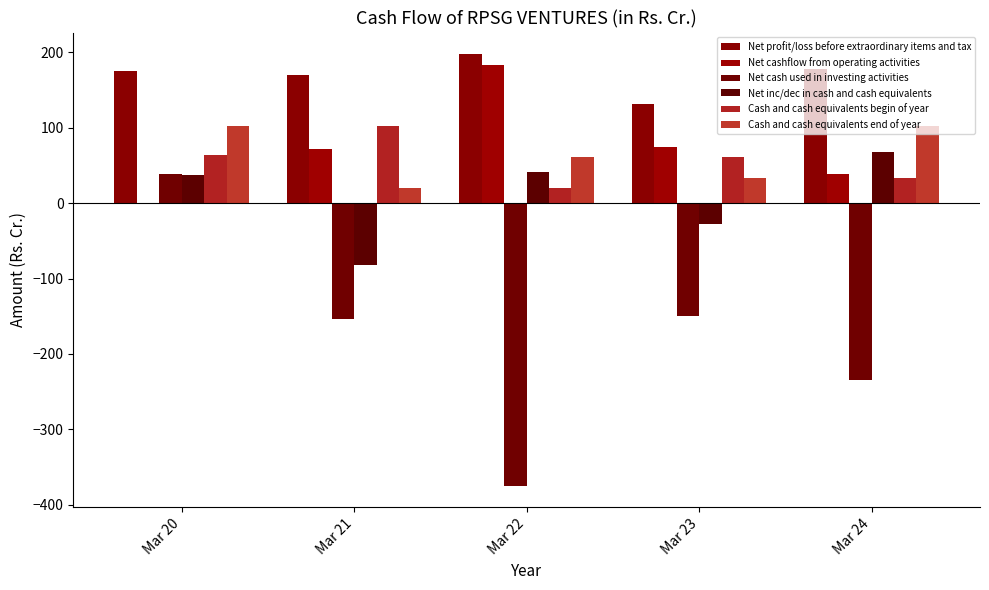

How many groups of bars are there?

5